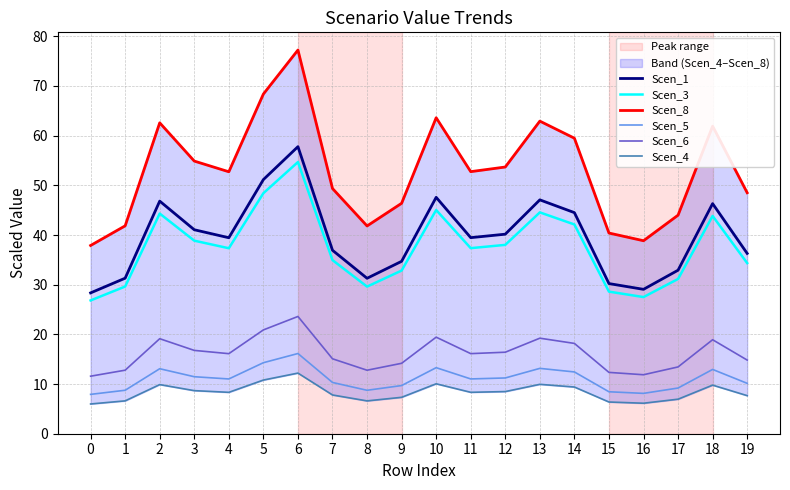

What is the value of the Scen_4 point at the 7th from the left?

12.2